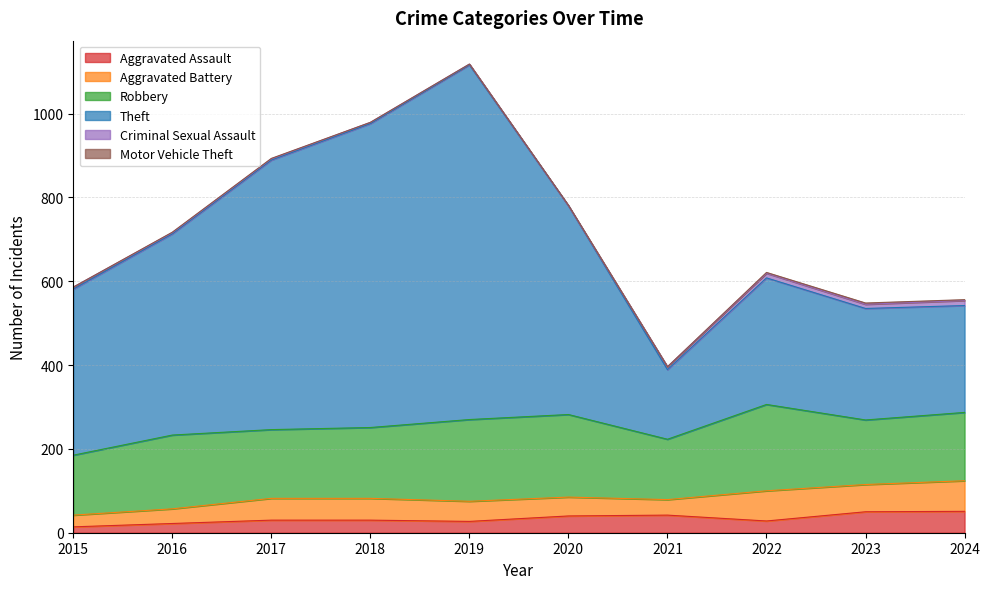

True or false: Motor Vehicle Theft and Theft cross at least once.

False